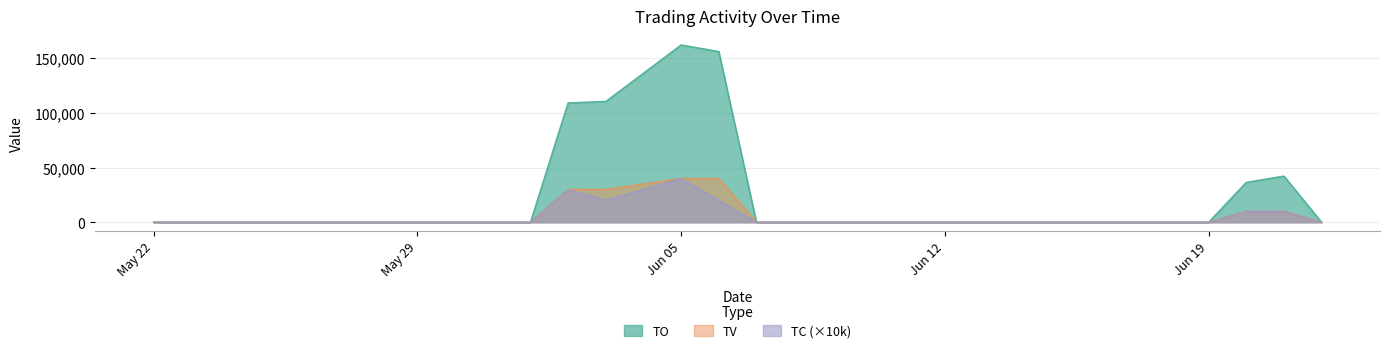

At how many categories does at least one series exceed 54418?

4